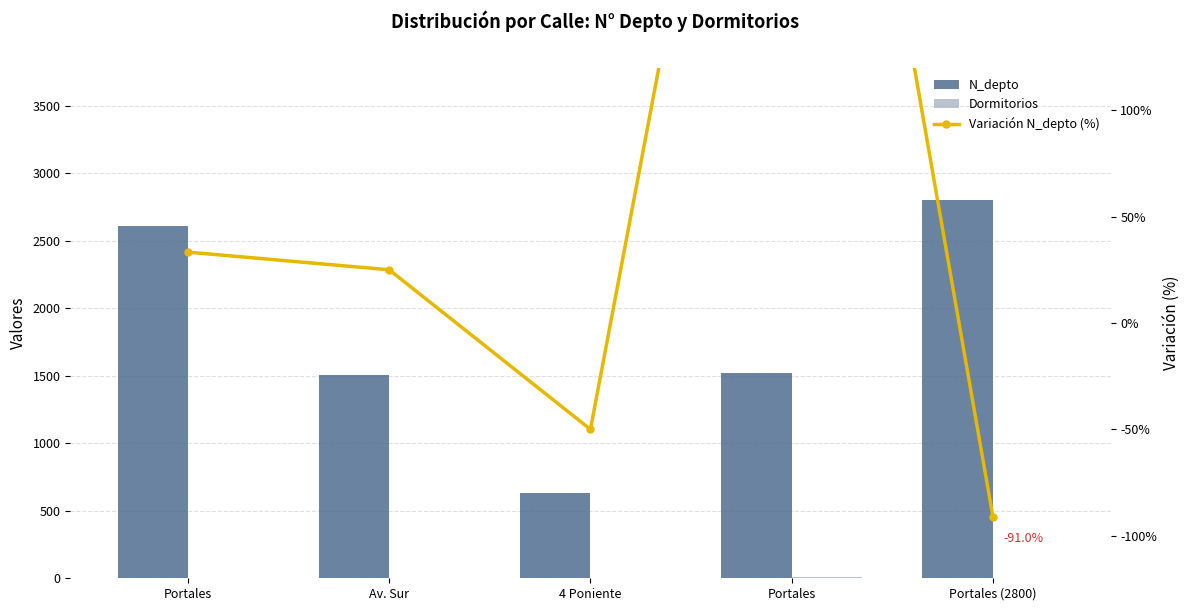

The value of Variación N_depto (%) at 4 Poniente is -50.0. True or false?

True